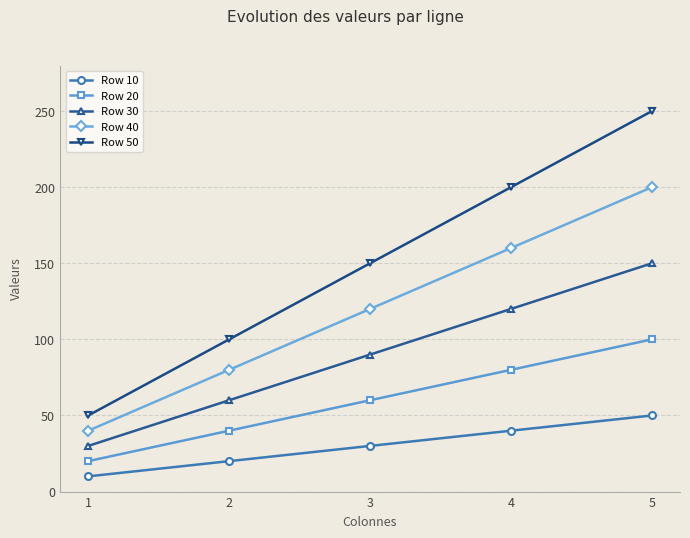

What is the sum of all Row 40 values?

600